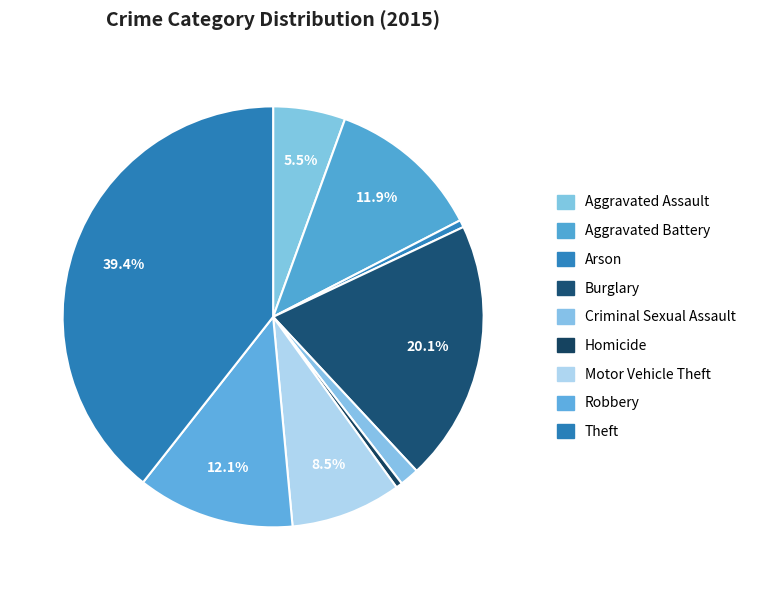

Rank the categories by value from lowest to highest.

Homicide, Arson, Criminal Sexual Assault, Aggravated Assault, Motor Vehicle Theft, Aggravated Battery, Robbery, Burglary, Theft